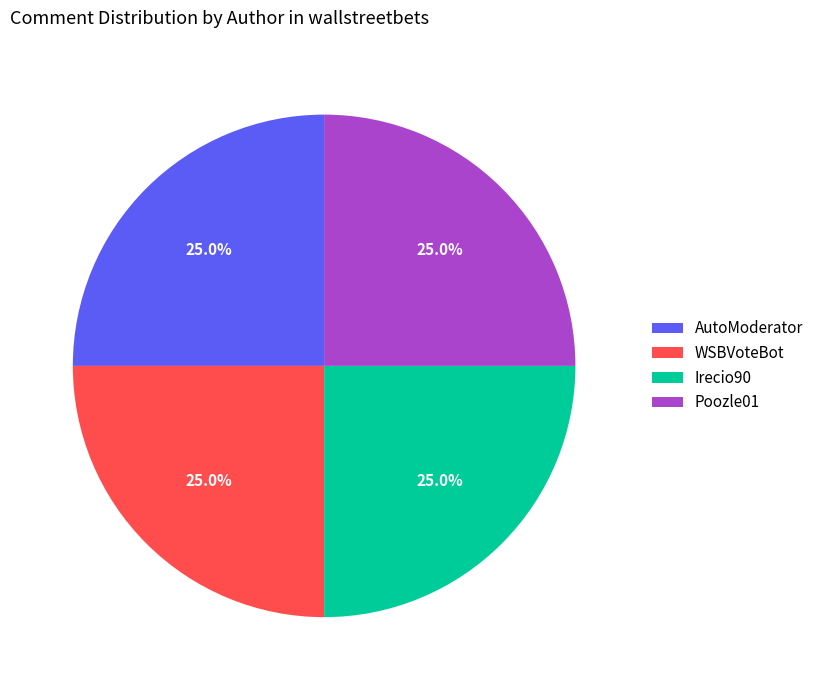

What portion of the pie excludes WSBVoteBot?

75.0%